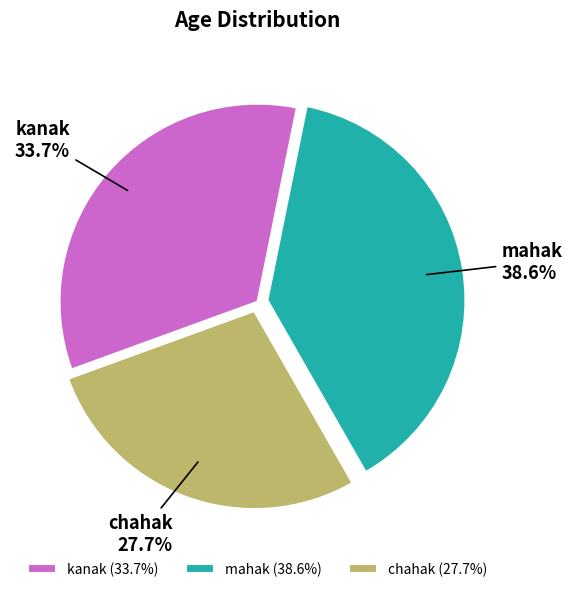

To the nearest percent, what is the combined percentage of chahak and kanak?

61%